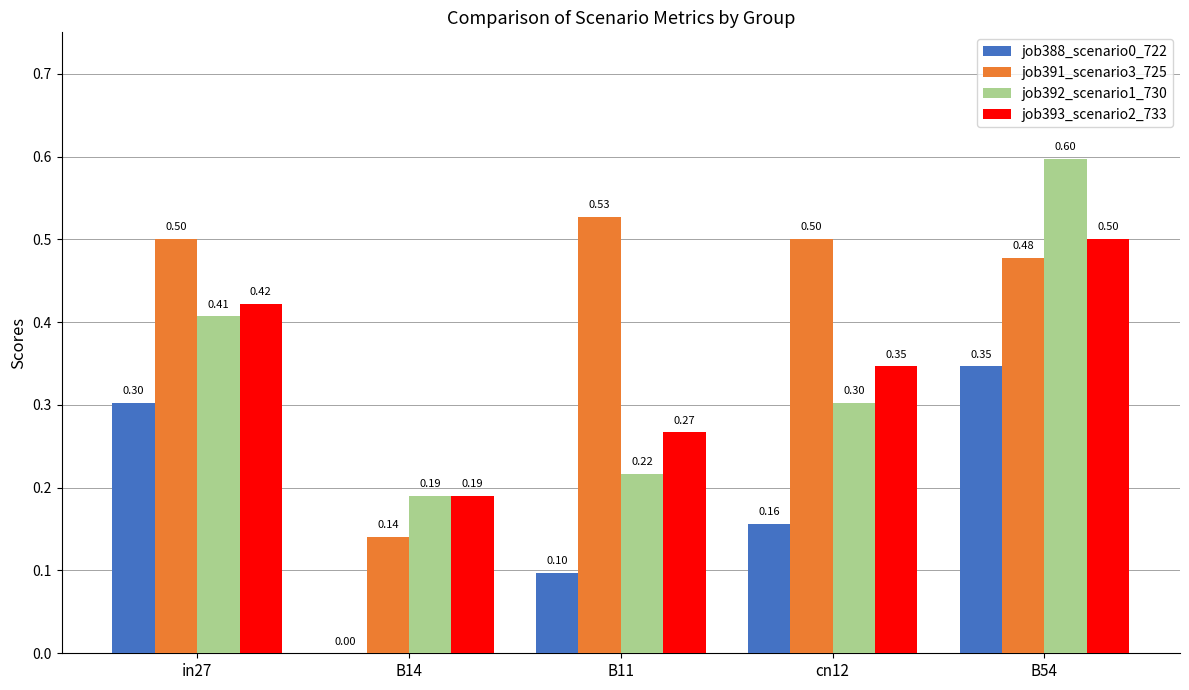

Count the number of categories in the chart.

5